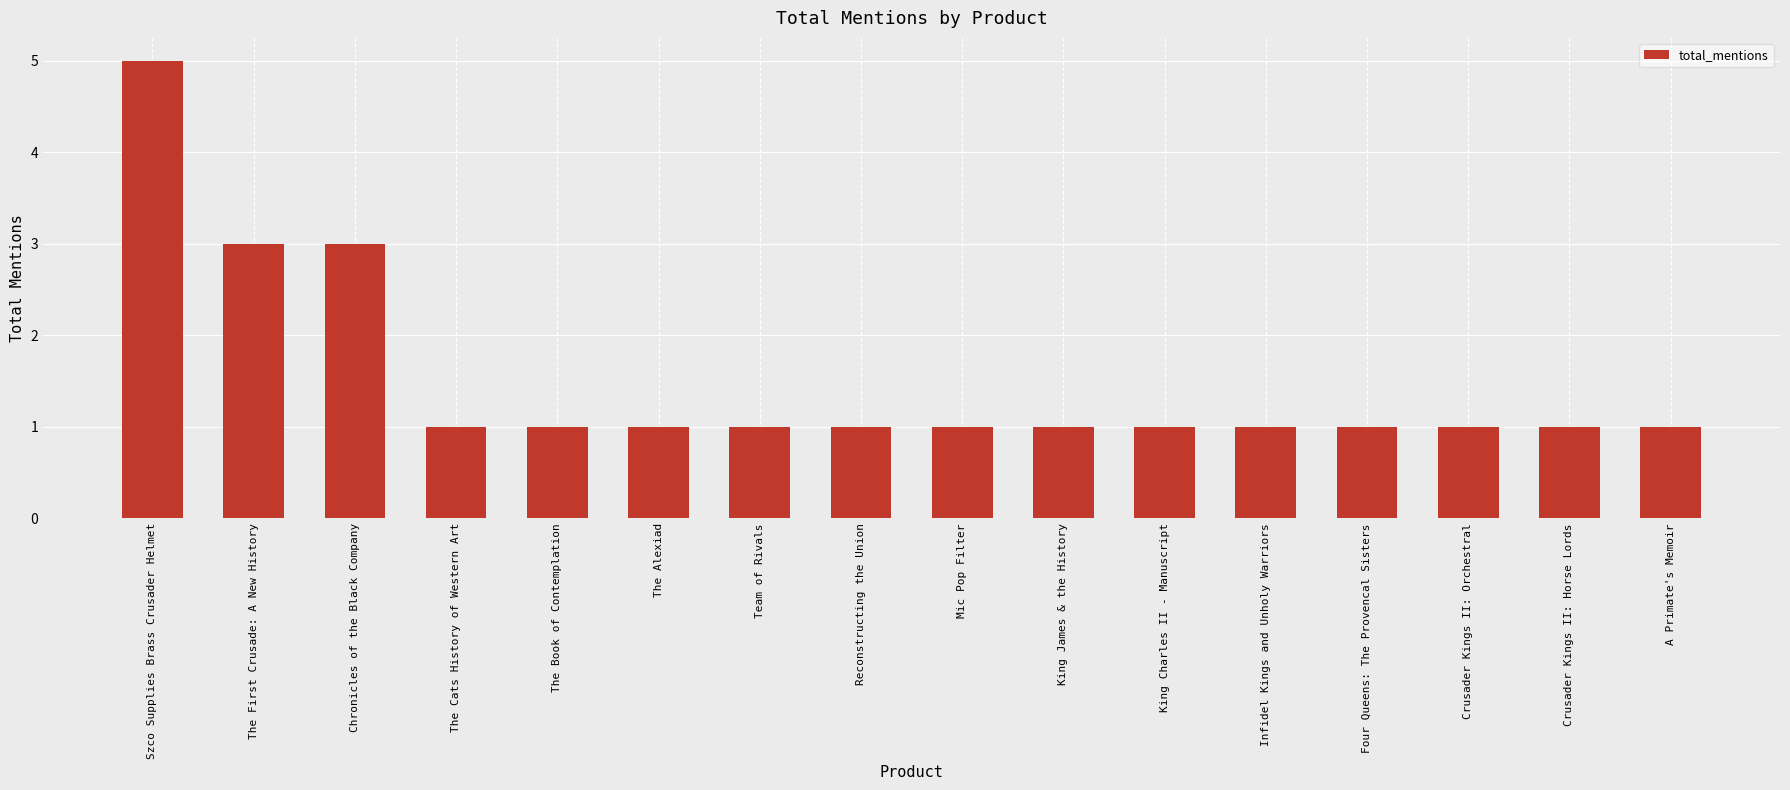

What is the label of the 3rd bar from the left?

Chronicles of the Black Company